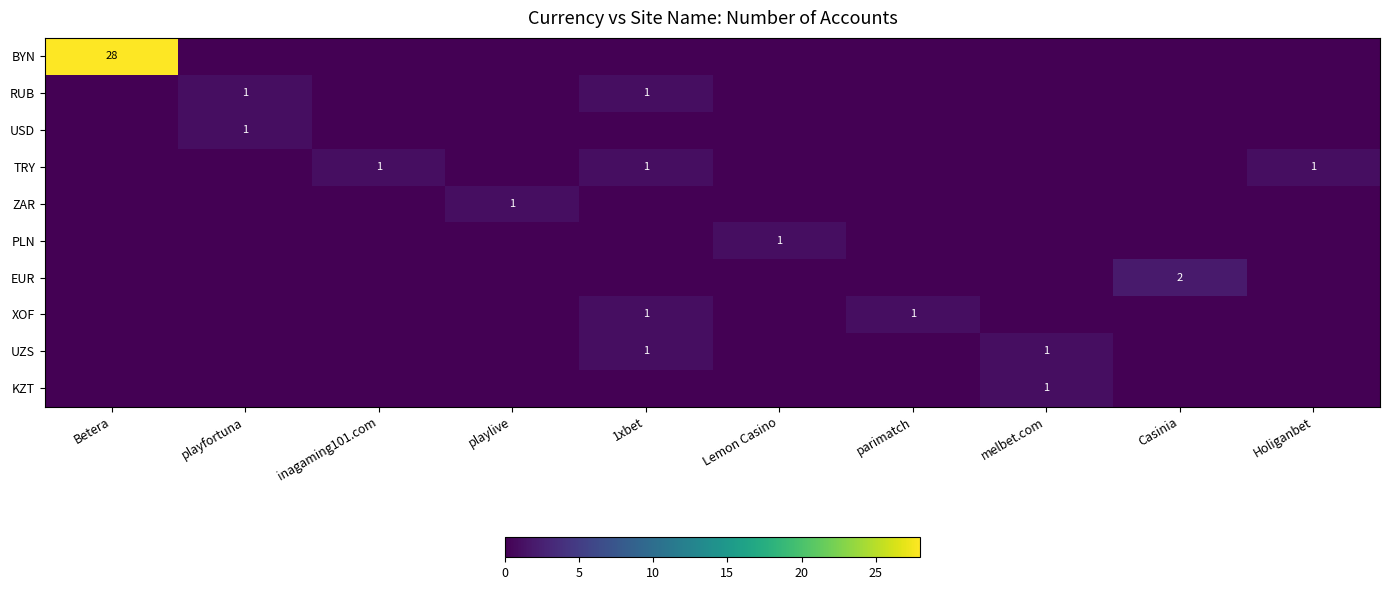

Is it true that TRY equals 1 at 1xbet?

True